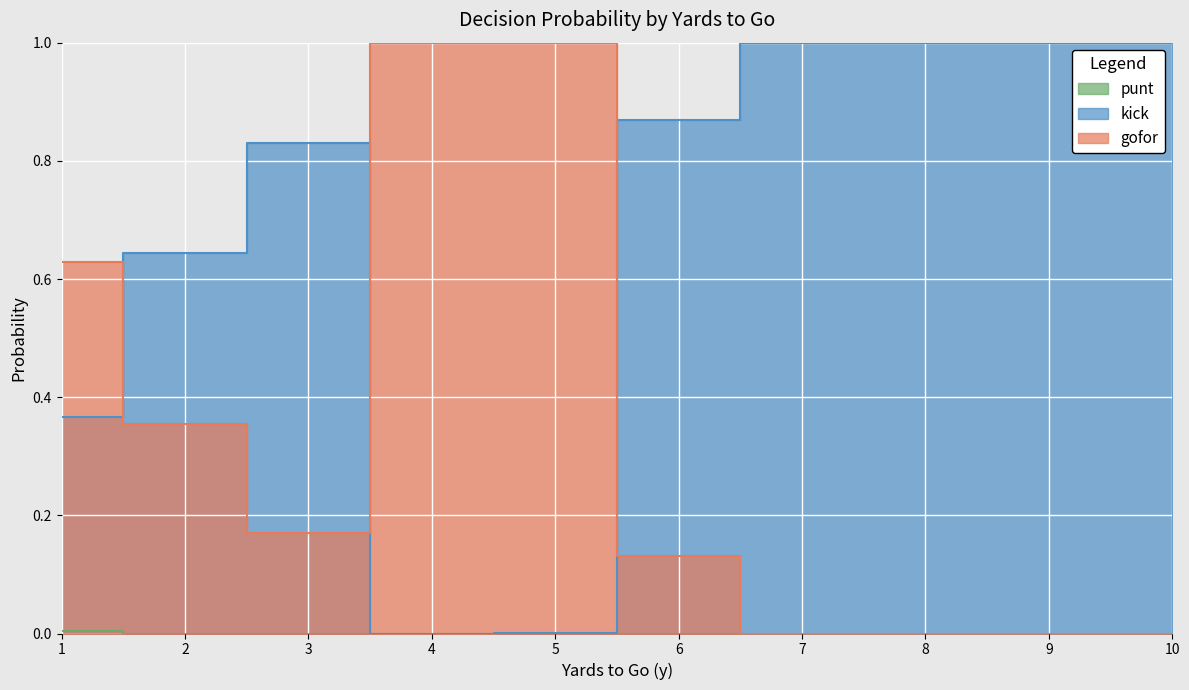

Which series changed the most between 4 and 5?

gofor